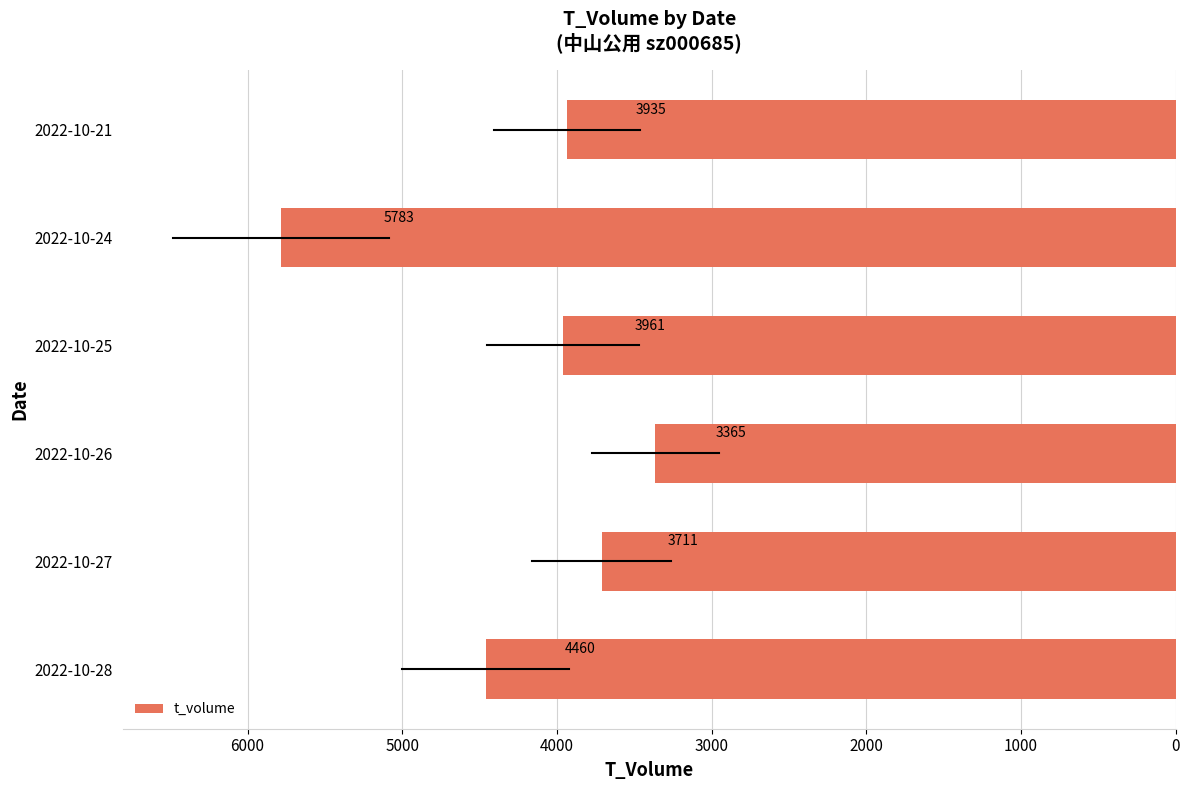

True or false: the data shows 5783 at 2022-10-24.

True